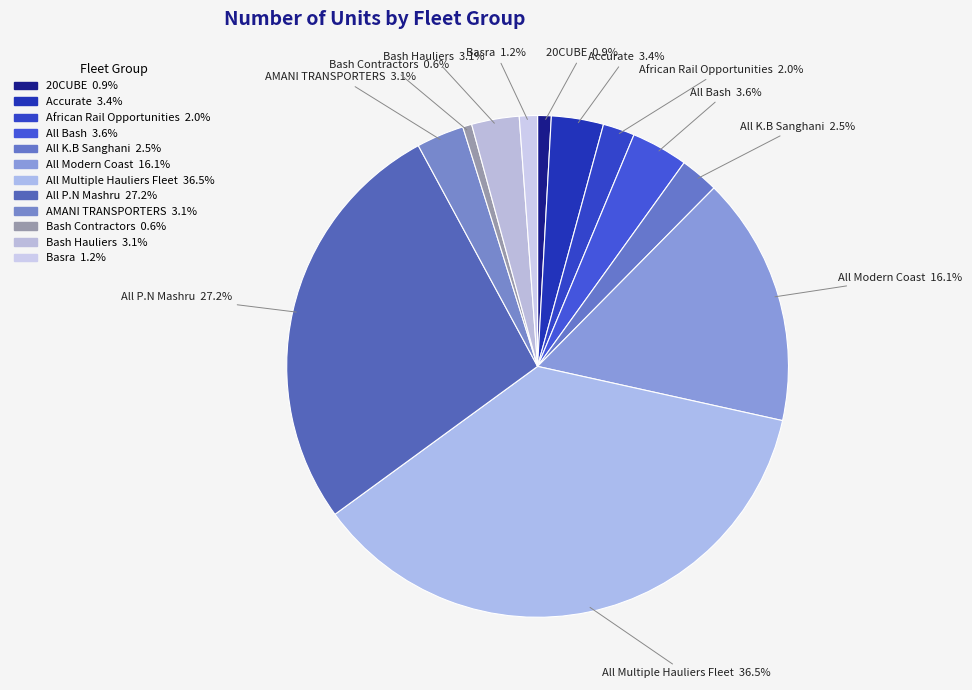

How many segments does this pie chart have?

12